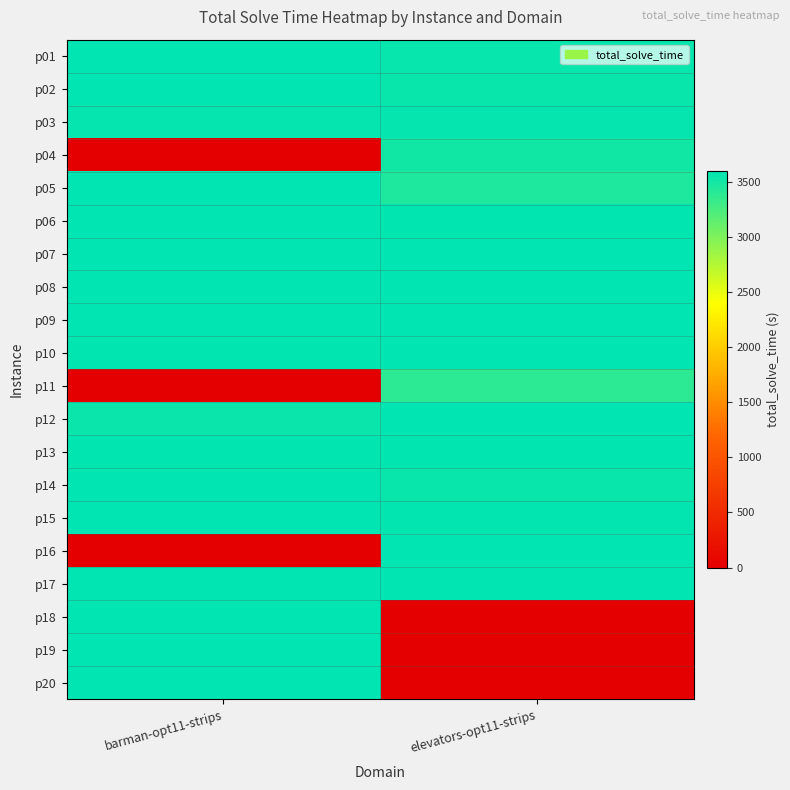

At which category is the sum across all series the highest?

barman-opt11-strips